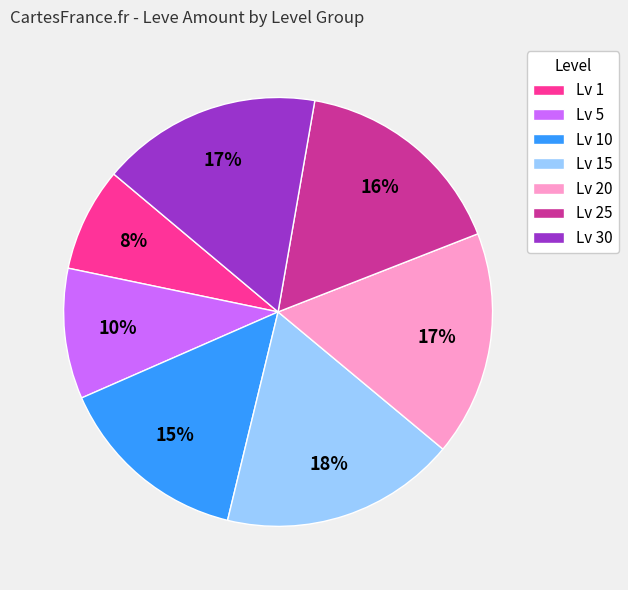

The Lv 1 slice represents 15% of the pie. True or false?

False